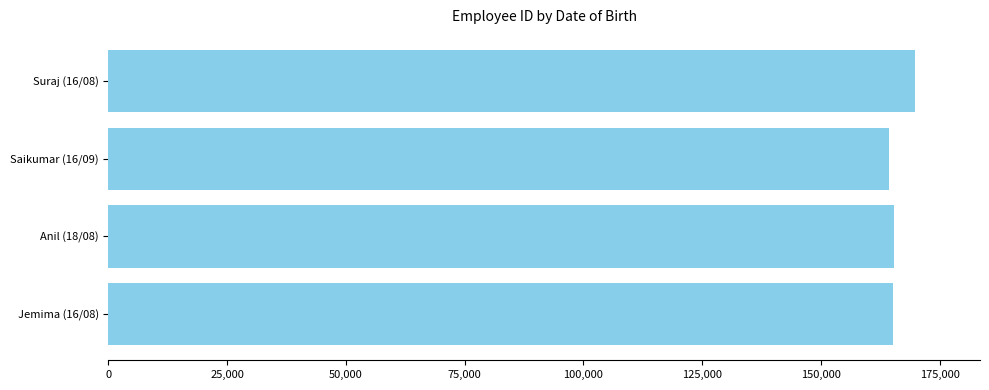

What is the change in value from Jemima (16/08) to Suraj (16/08)?

+4707